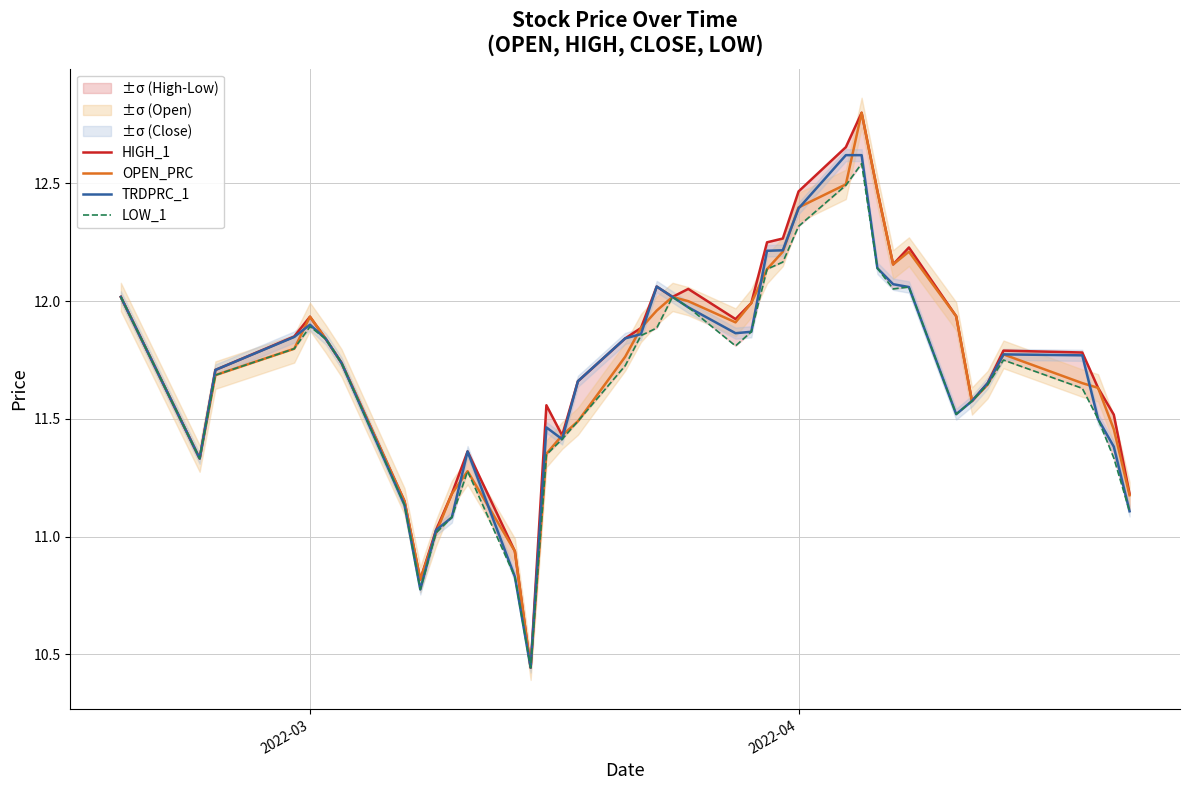

Reading right to left, extract all data points from this chart.

HIGH_1: 11.2	11.5	11.6	11.8	11.8	11.7	11.6	11.9	12.2	12.2	12.5	12.8	12.7	12.5	12.3	12.2	12.0	11.9	12.1	12.0	12.1	11.9	11.8	11.7	11.4	11.6	10.4	10.9	11.4	11.2	11.0	10.8	11.2	11.7	11.8	11.9	11.8	11.7	11.3	12.0
OPEN_PRC: 11.2	11.5	11.6	11.7	11.8	11.6	11.6	11.9	12.2	12.2	12.5	12.8	12.5	12.4	12.2	12.1	12.0	11.9	12.0	12.0	12.0	11.9	11.8	11.5	11.4	11.4	10.4	10.9	11.3	11.2	11.0	10.8	11.2	11.7	11.8	11.9	11.8	11.7	11.3	12.0
TRDPRC_1: 11.1	11.4	11.5	11.8	11.8	11.7	11.6	11.5	12.1	12.1	12.1	12.6	12.6	12.4	12.2	12.2	11.9	11.9	12.0	12.0	12.1	11.9	11.8	11.7	11.4	11.5	10.4	10.8	11.4	11.1	11.0	10.8	11.1	11.7	11.8	11.9	11.8	11.7	11.3	12.0
LOW_1: 11.1	11.3	11.5	11.6	11.8	11.6	11.6	11.5	12.1	12.1	12.1	12.6	12.5	12.3	12.2	12.1	11.9	11.8	12.0	12.0	11.9	11.9	11.7	11.5	11.4	11.3	10.4	10.8	11.3	11.1	11.0	10.8	11.1	11.7	11.8	11.9	11.8	11.7	11.3	12.0